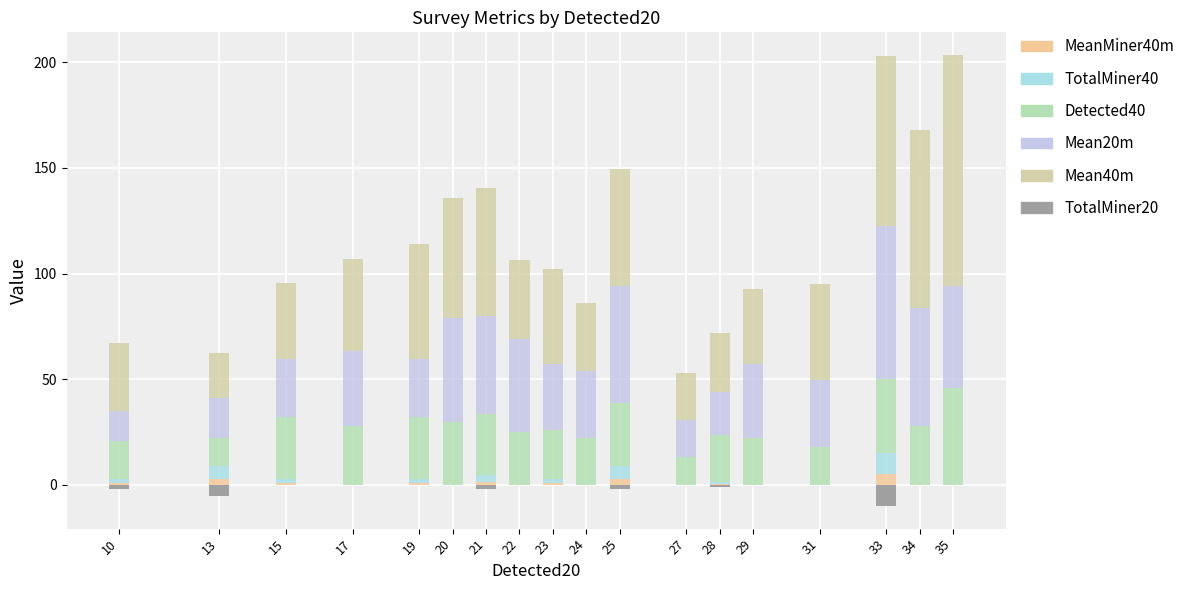

What is the greatest value displayed?

109.5